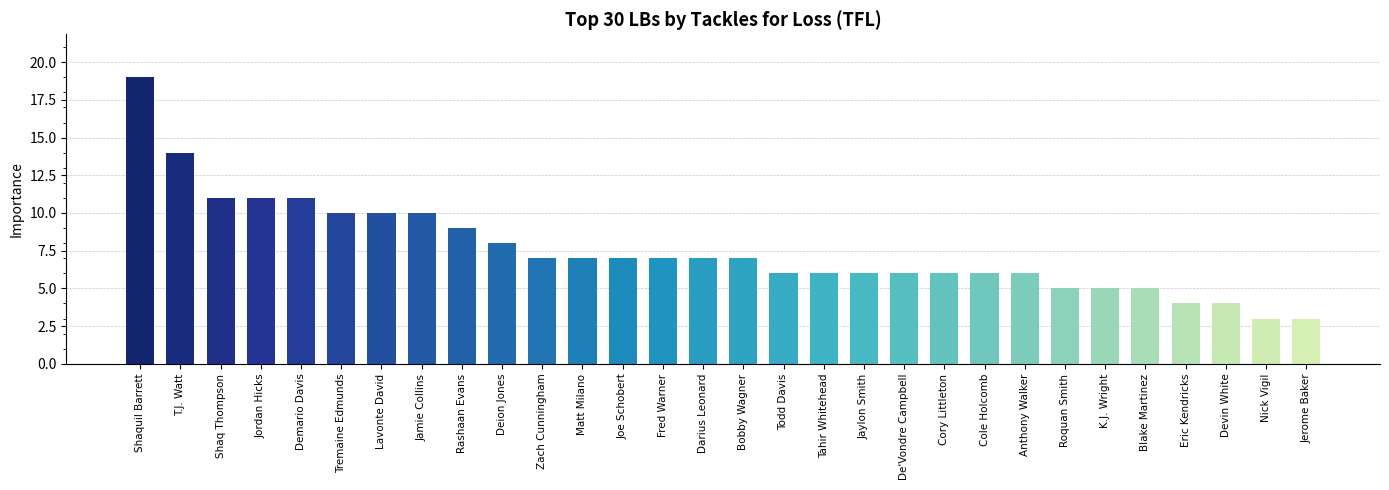

What is the sum of all values?

226